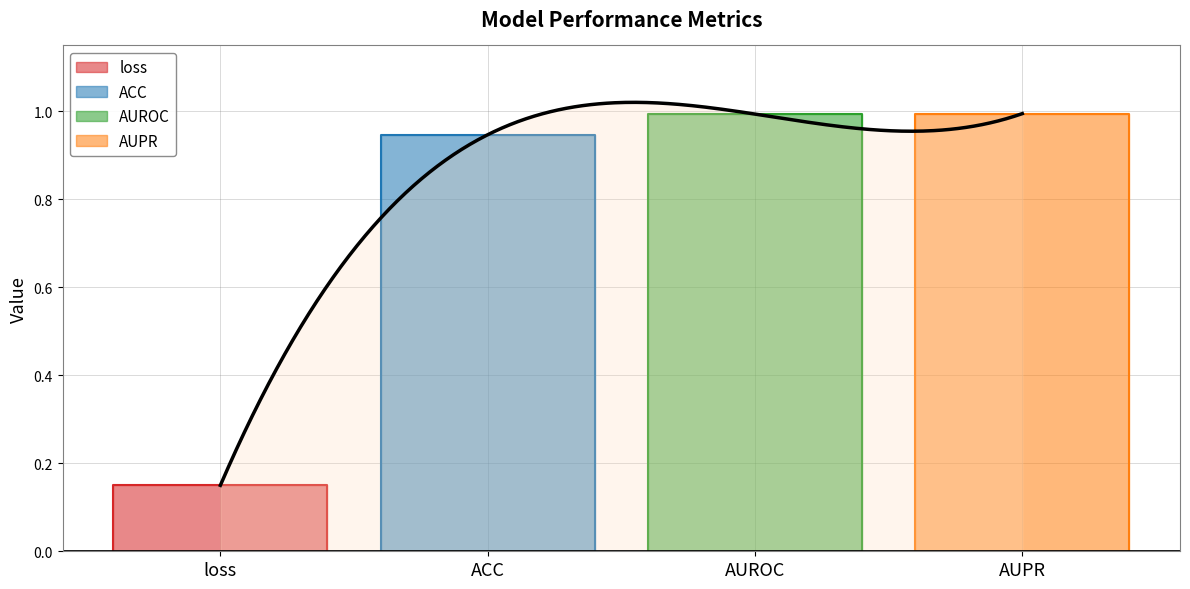

True or false: the data shows 0.1 at loss.

False